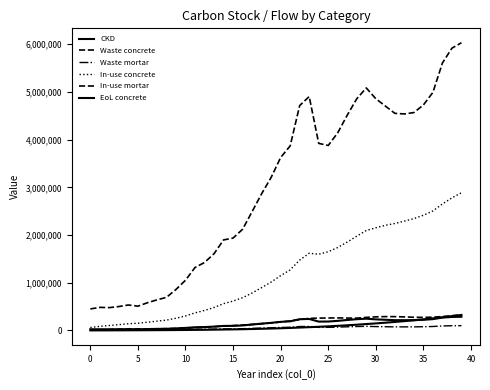

What is the maximum value shown in the chart?

6031195.9